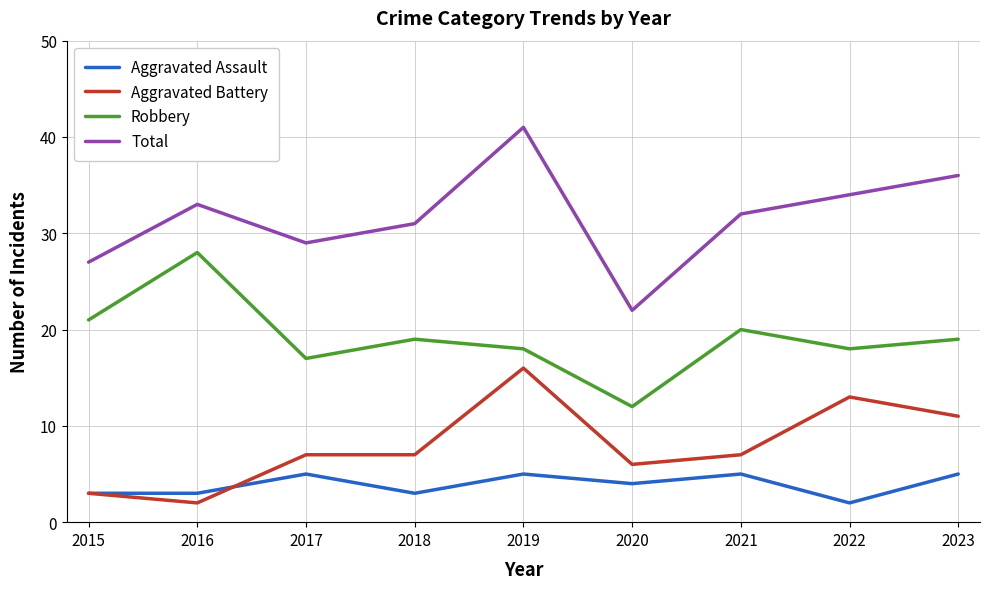

At which label does Total first exceed 32?

2016